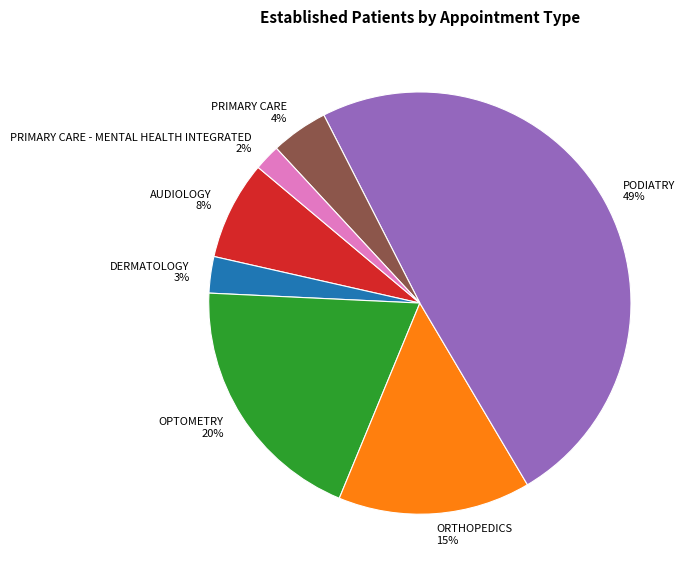

Is it true that ORTHOPEDICS is 15% of the pie?

True